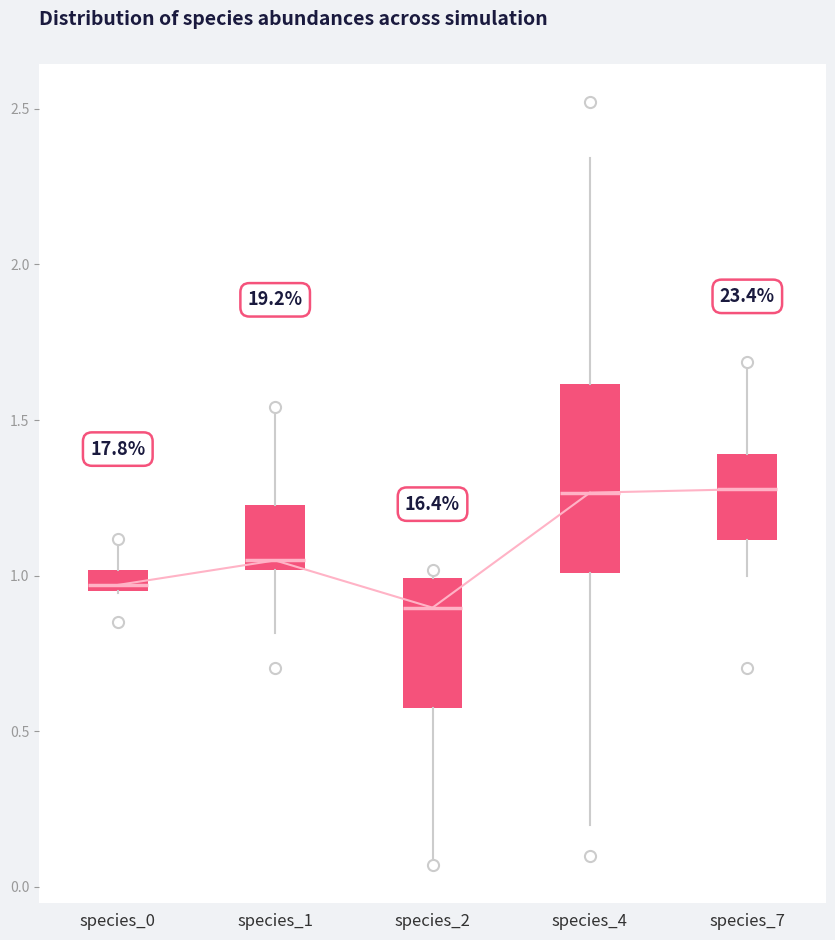

Where is the lower edge of the box for species_7 on the y-axis? The values are not printed on the chart, so give them approximately, as read against the axis.

1.10